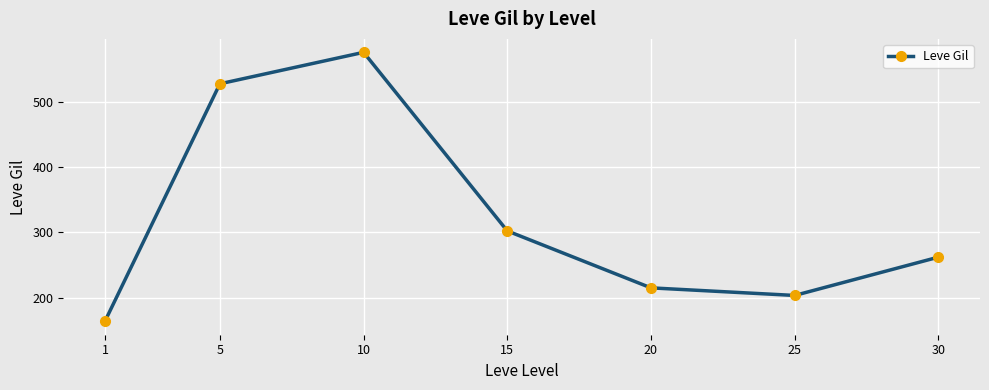

What is the ratio of the value at 15 to the value at 1?

1.8